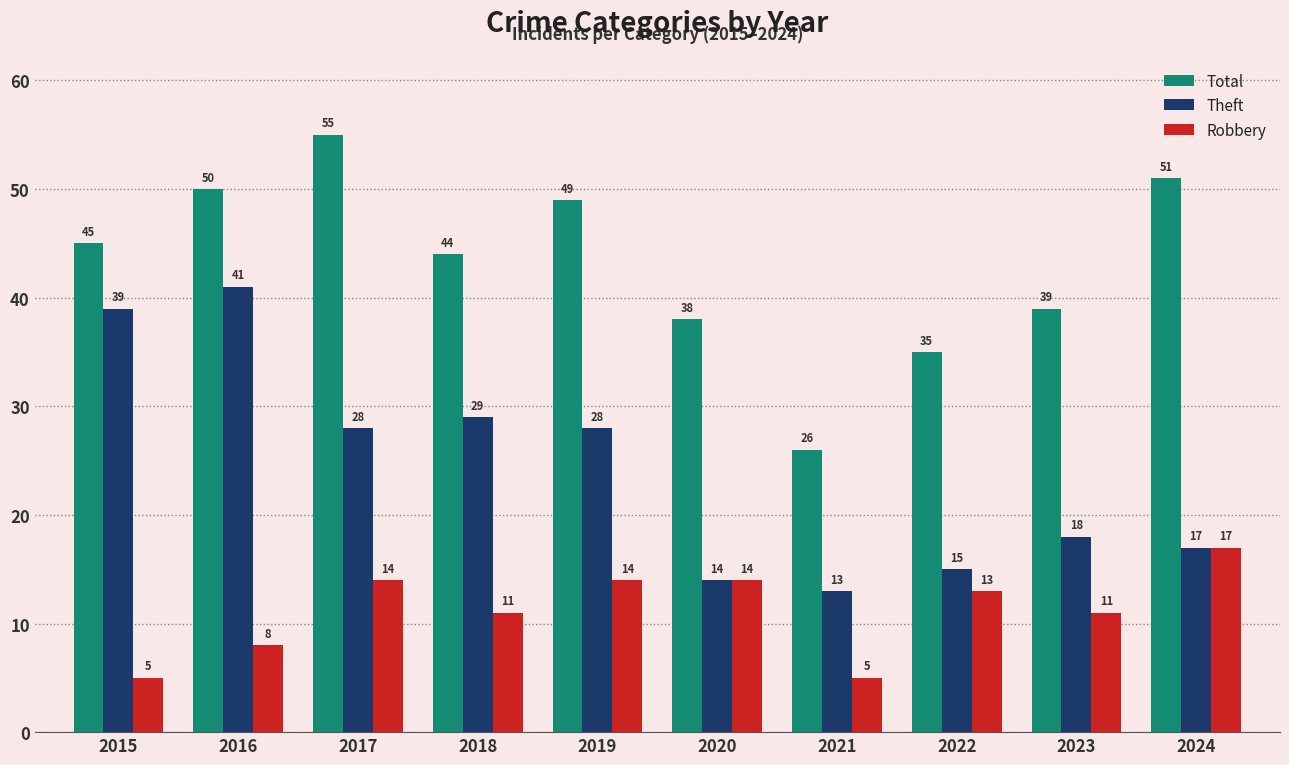

List the series in order of their peak value, lowest first.

Robbery, Theft, Total